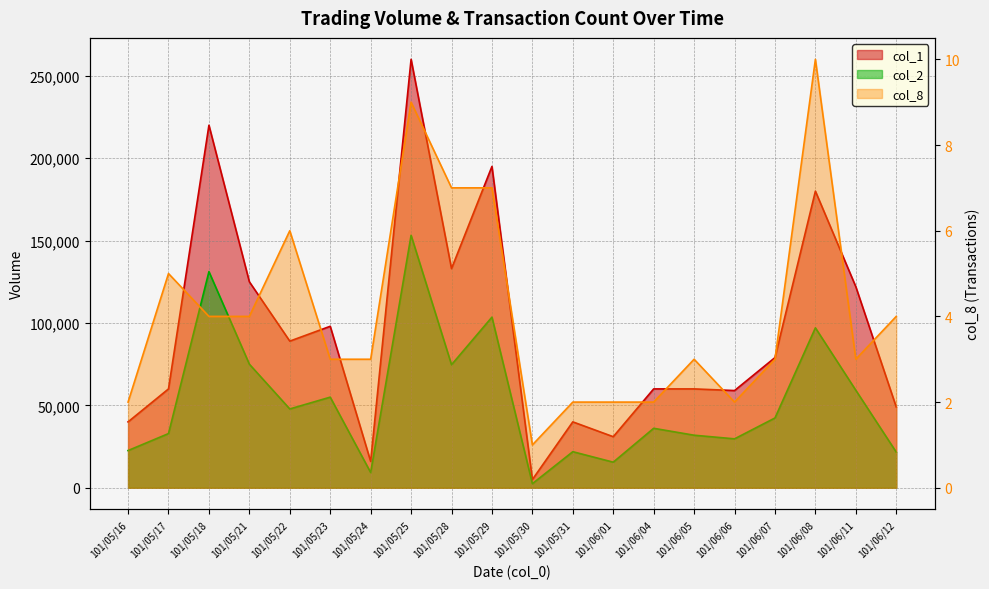

True or false: col_2 and col_1 intersect in this chart.

False